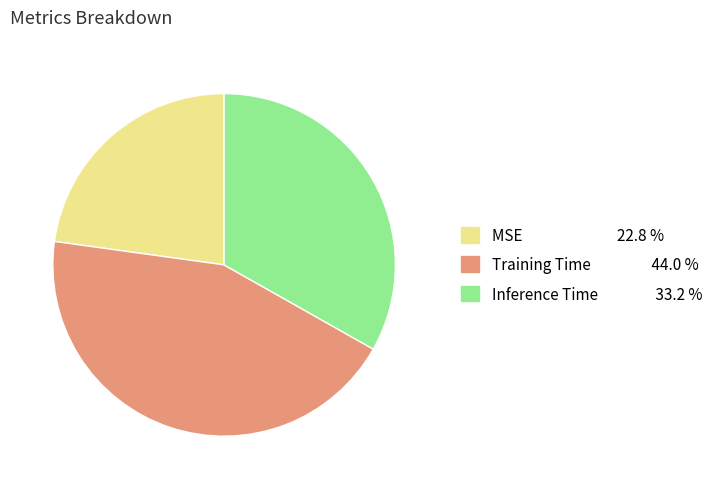

Which slice is the smallest?

MSE